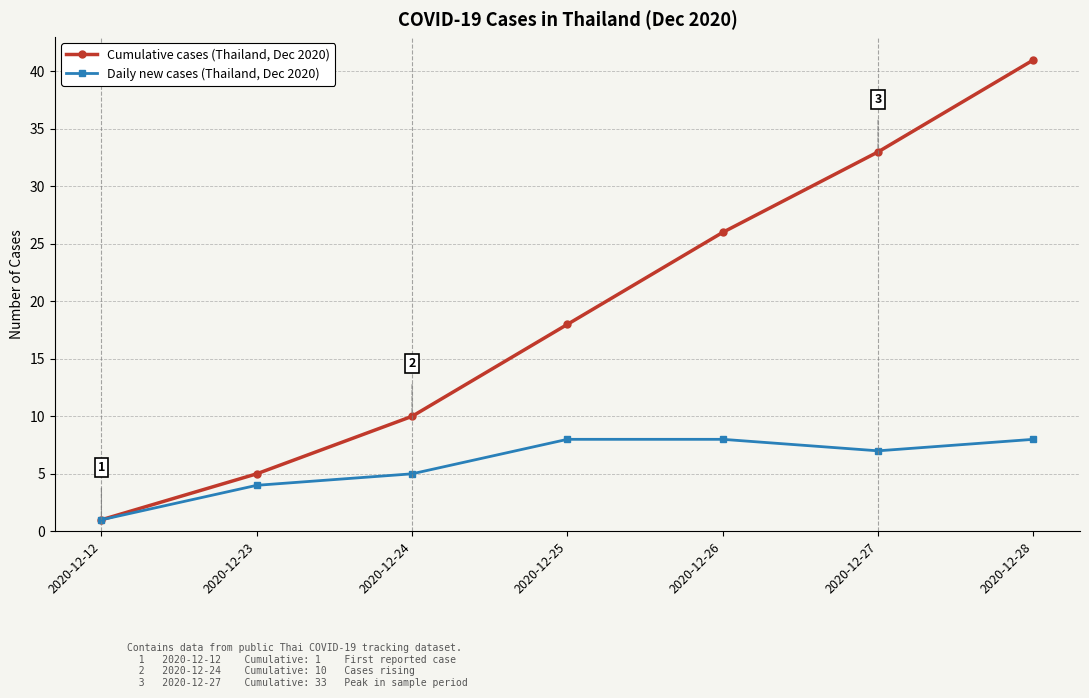

Which series has the largest total across all categories?

Cumulative cases (Thailand, Dec 2020)